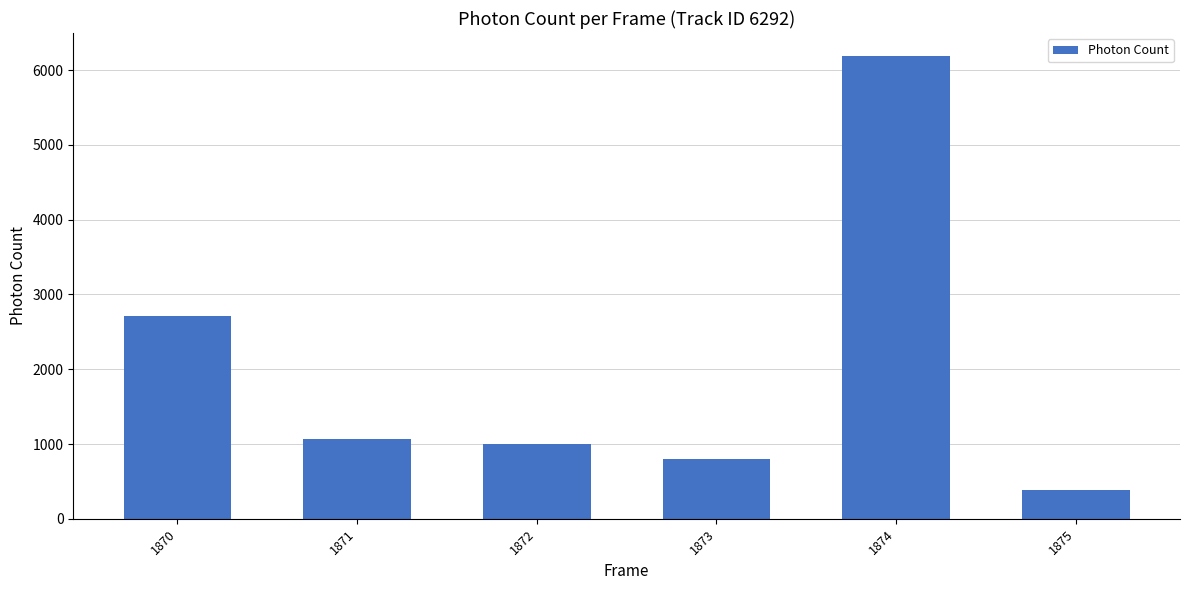

What is the value of the 3rd bar from the left?

1000.6